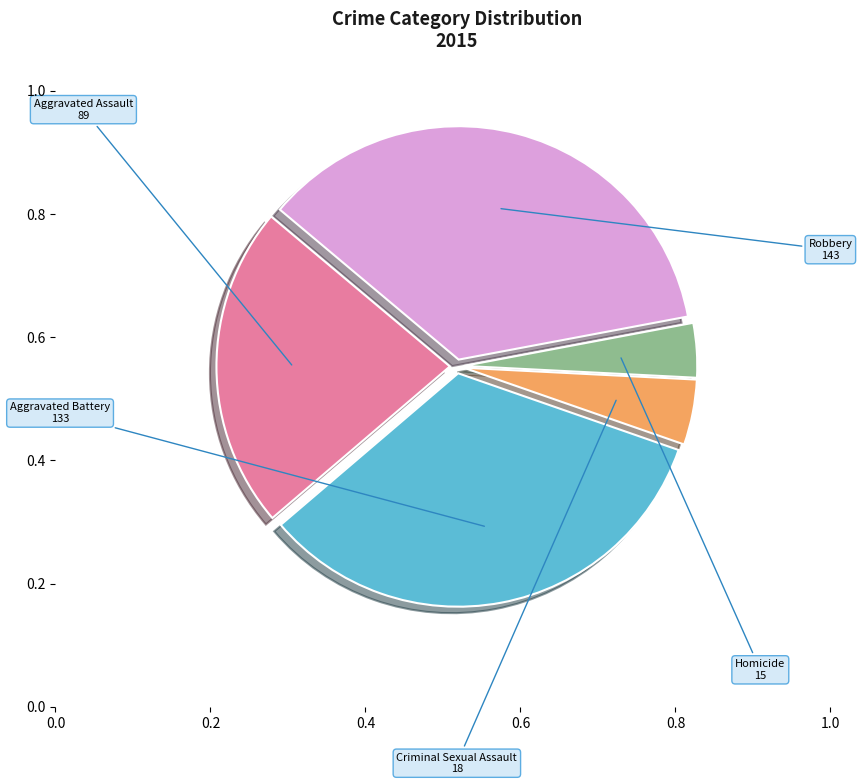

What is the largest slice in the pie chart?

Robbery